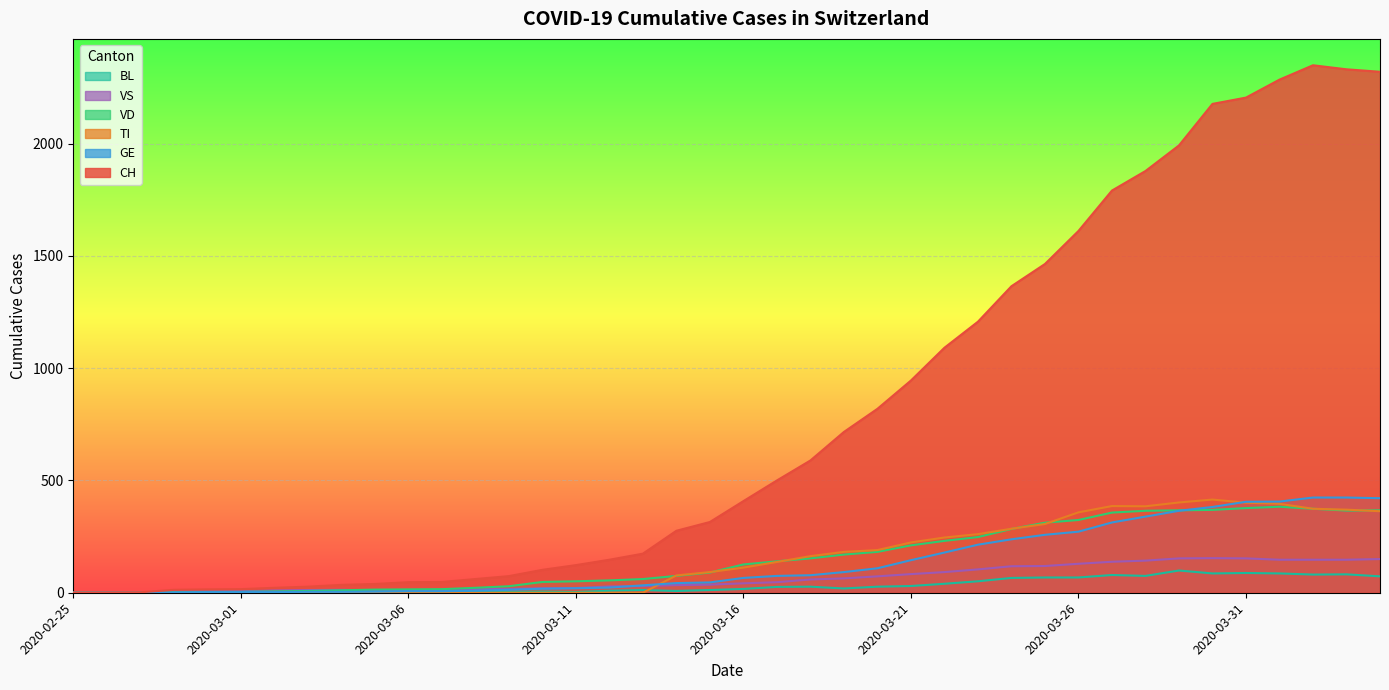

At which category does VS reach its first local peak?

2020-03-04